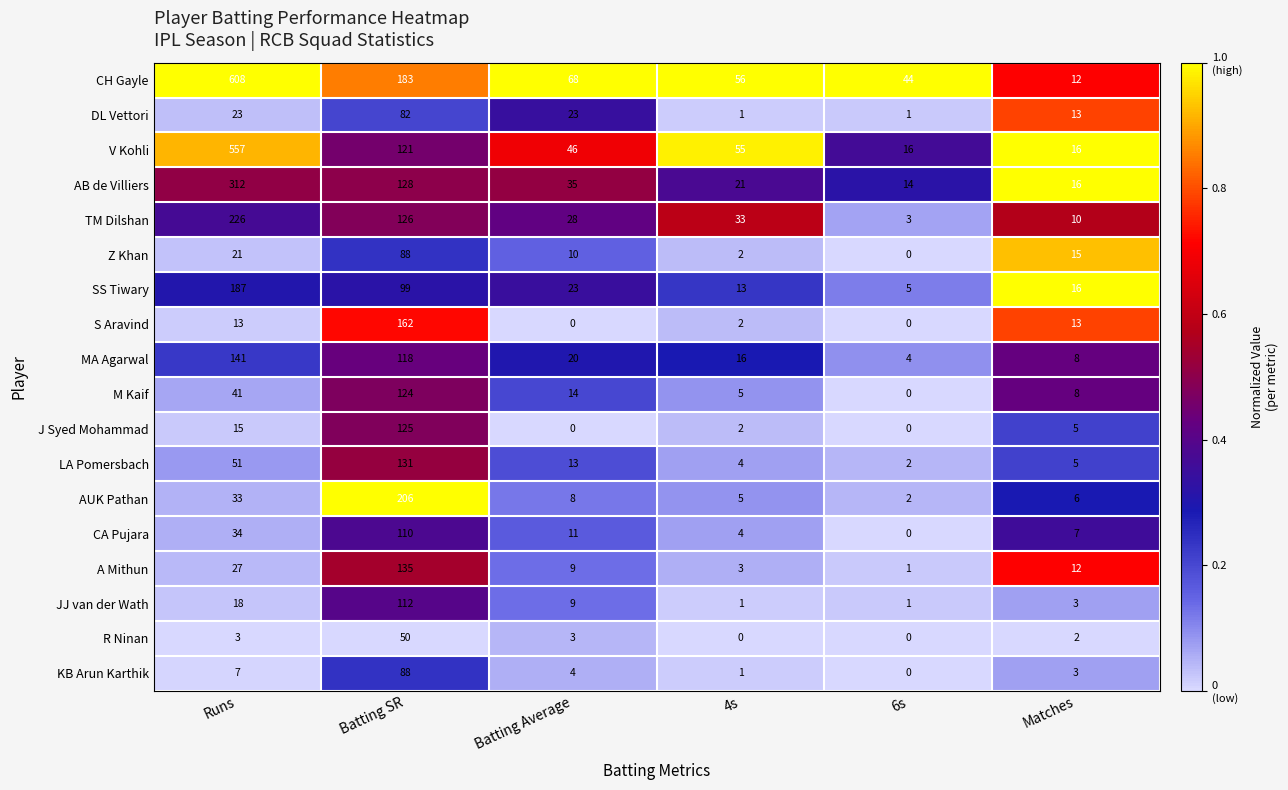

What is the total value across all series at 4s?

224